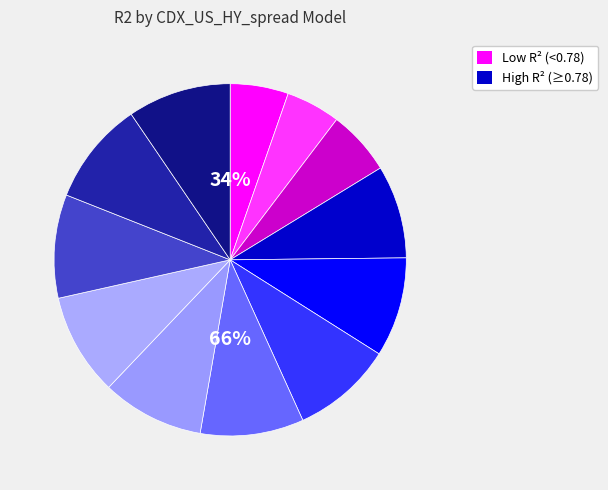

What portion of the pie excludes CDX_US_HY_spread11?

90.5%